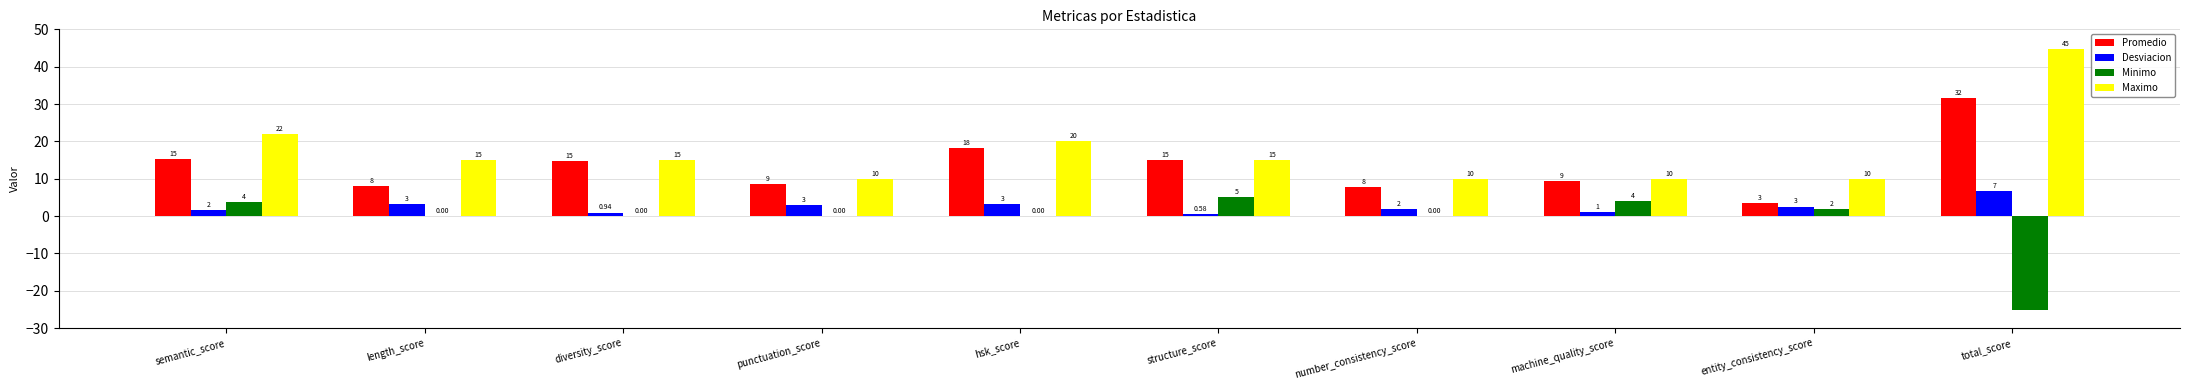

The Desviacion series shows 3.3 at length_score. True or false?

True